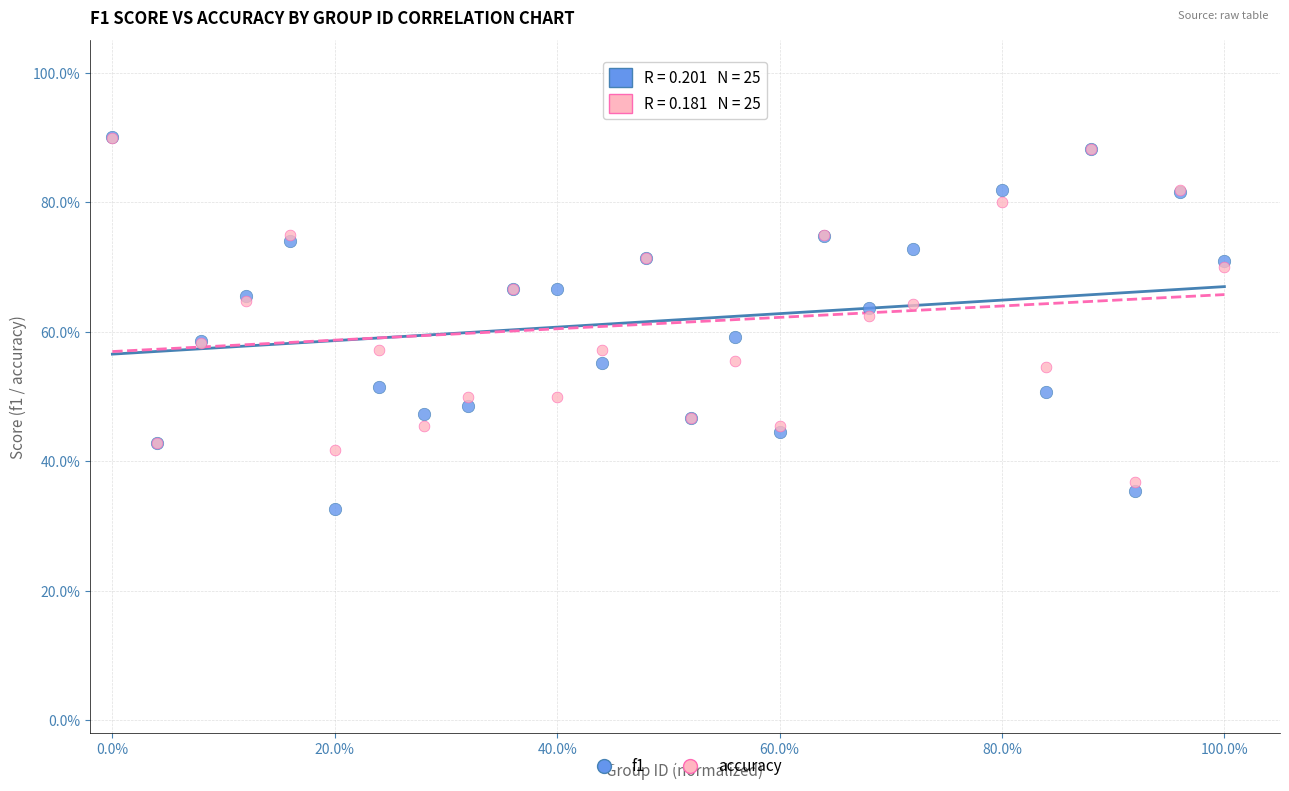

Which series has the widest spread of Y values?

f1